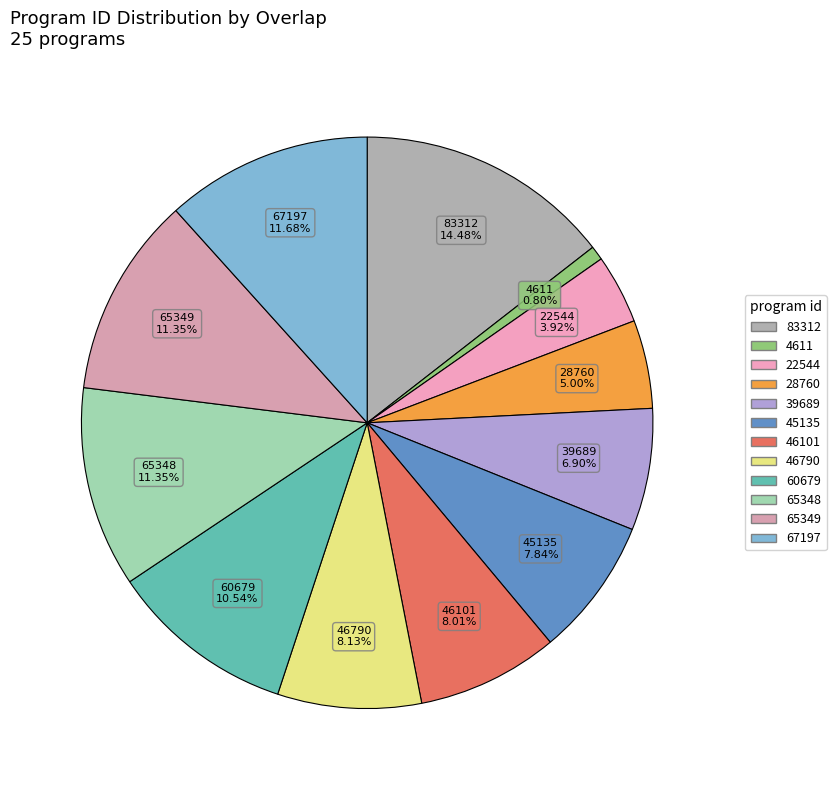

To the nearest percent, what is the combined percentage of 67197 and 60679?

22%